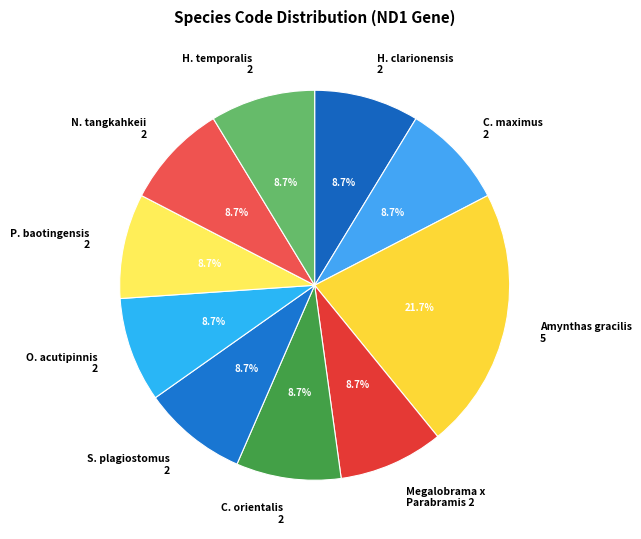

What percentage is NOT represented by Amynthas gracilis 5?

78.3%